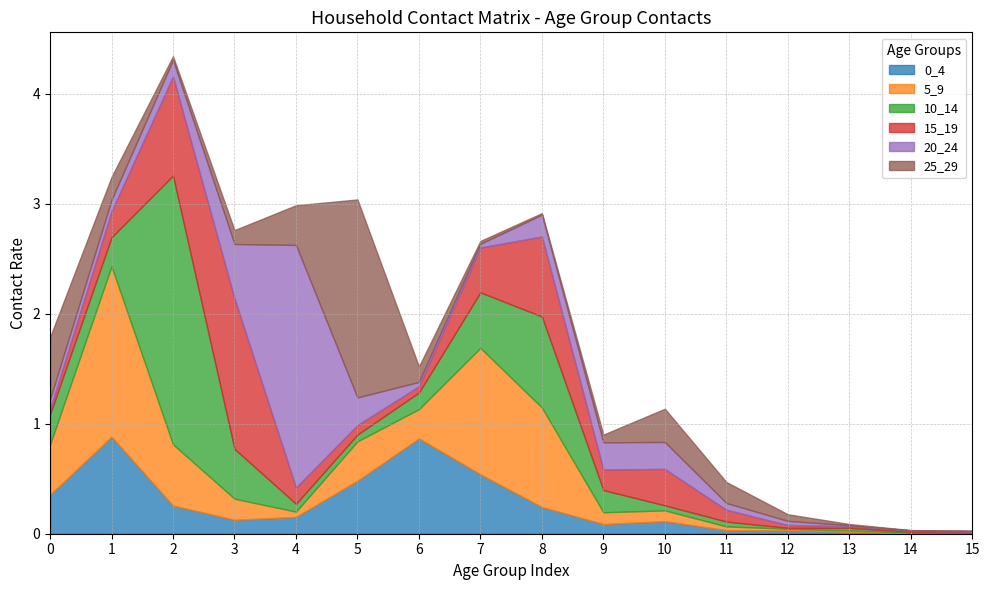

Does the chart display data point markers on the line(s)?

No